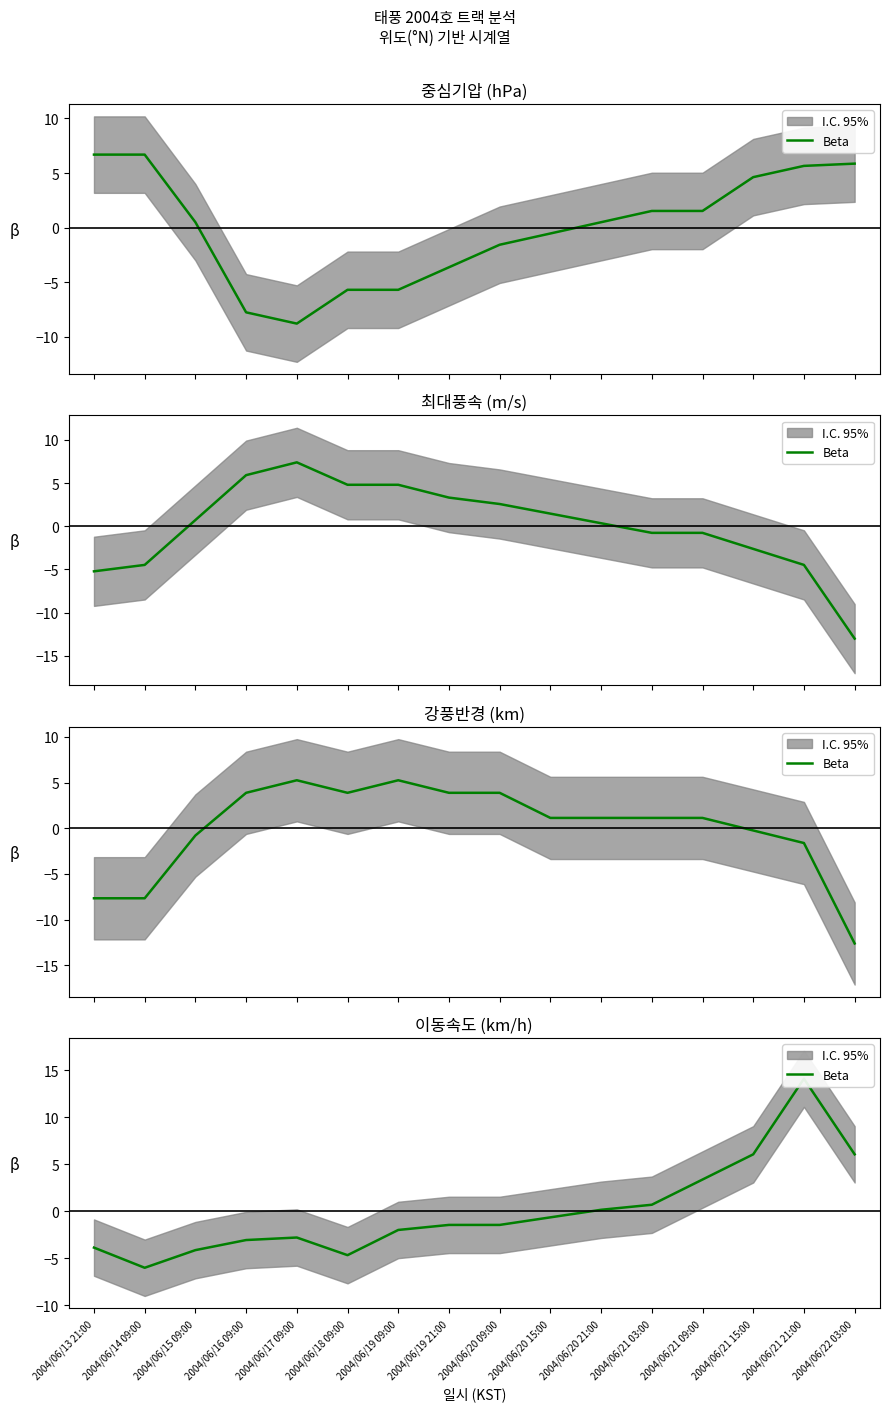

List the labels in order of value, smallest first.

2004/06/14 09:00, 2004/06/18 09:00, 2004/06/15 09:00, 2004/06/13 21:00, 2004/06/16 09:00, 2004/06/17 09:00, 2004/06/19 09:00, 2004/06/19 21:00, 2004/06/20 09:00, 2004/06/20 15:00, 2004/06/20 21:00, 2004/06/21 03:00, 2004/06/21 09:00, 2004/06/21 15:00, 2004/06/22 03:00, 2004/06/21 21:00